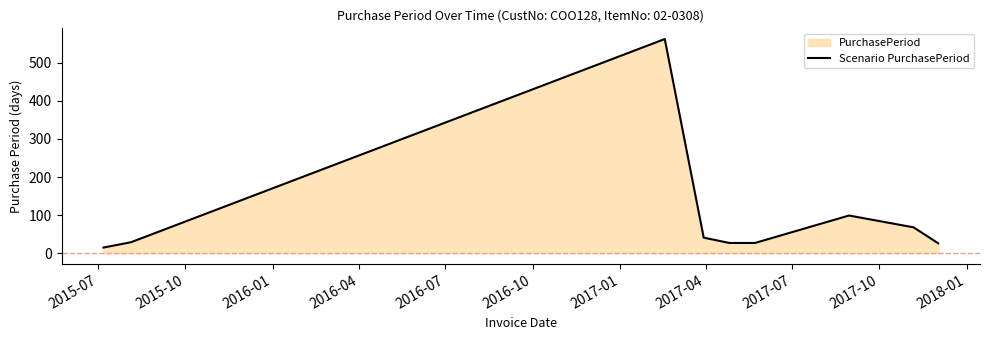

What is the maximum value shown in the chart?

562